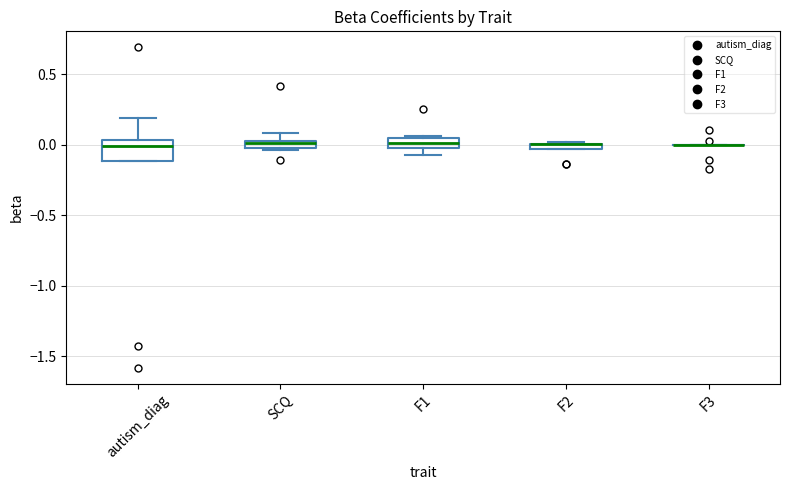

Which box is the tallest, from its lower edge to its upper edge?

autism_diag